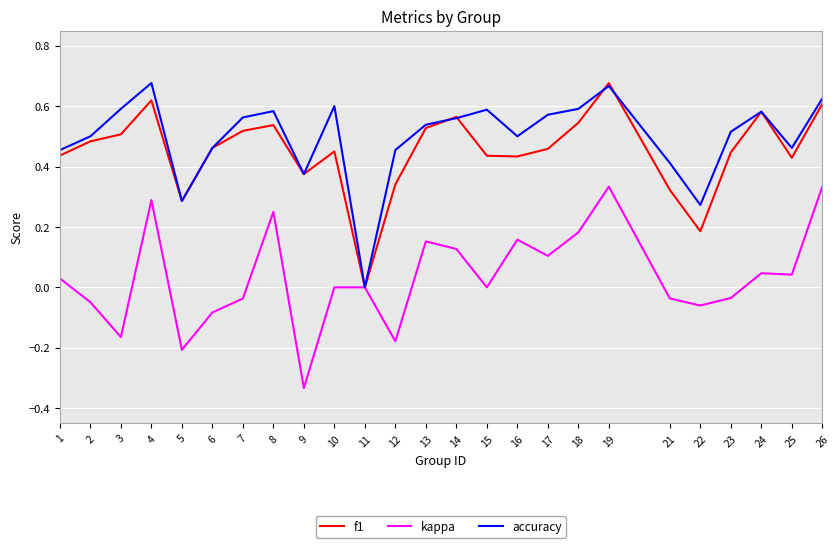

At which label is f1 closest to 0?

11